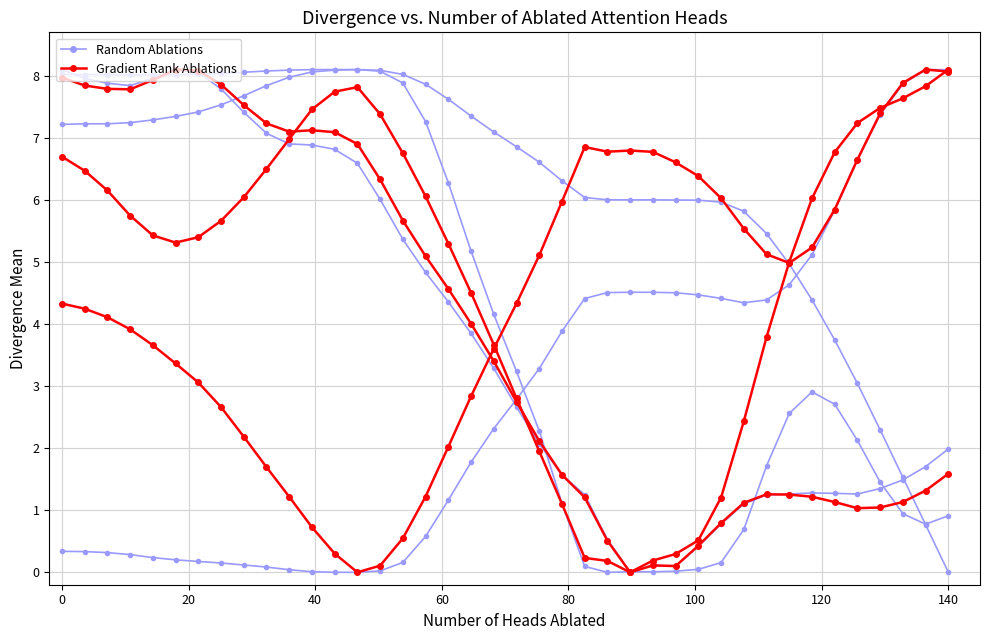

How many distinct data groups are displayed?

2